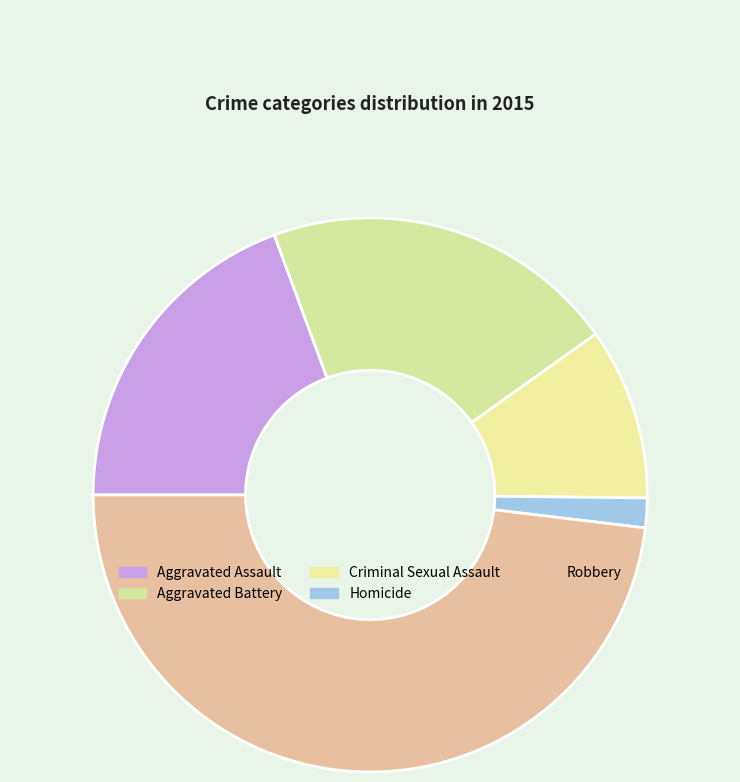

True or false: Criminal Sexual Assault accounts for 1% of the total.

False